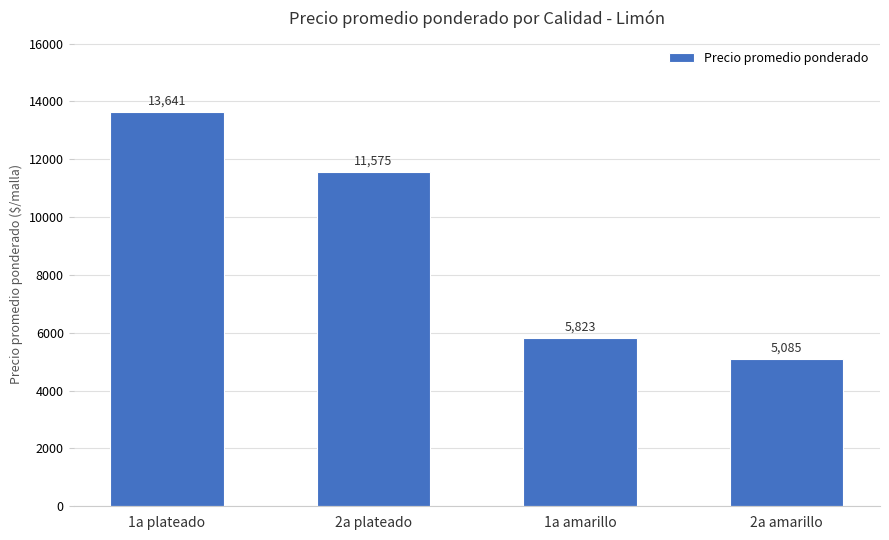

What is the label of the 4th bar from the right?

1a plateado